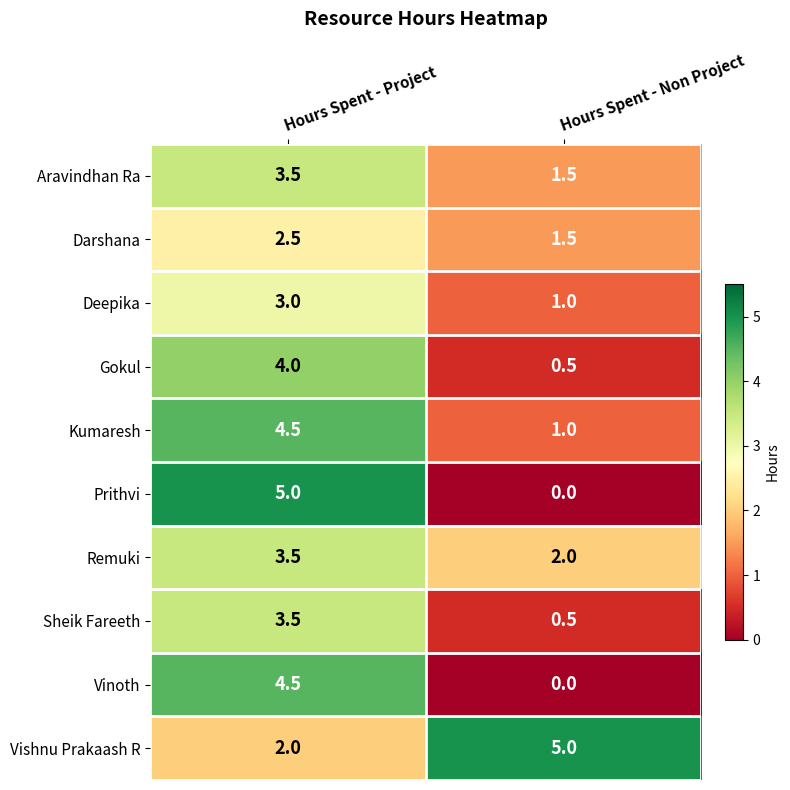

Which series has the largest range (max minus min)?

Prithvi